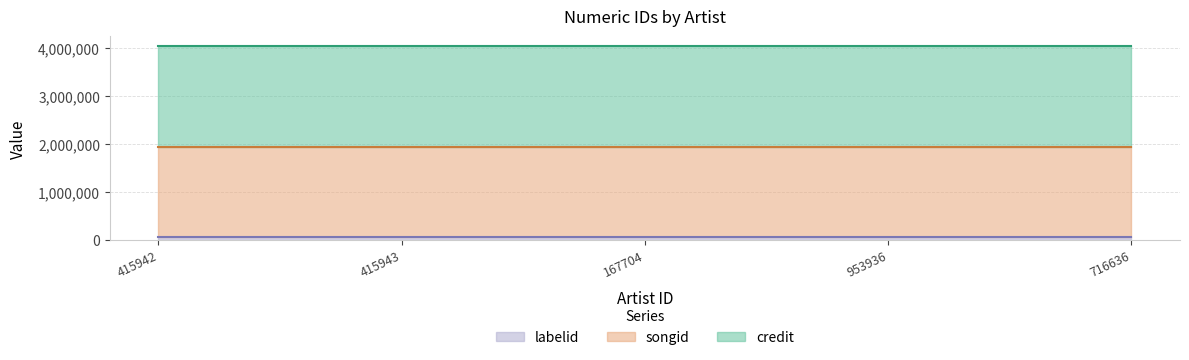

True or false: songid and credit cross at least once.

False